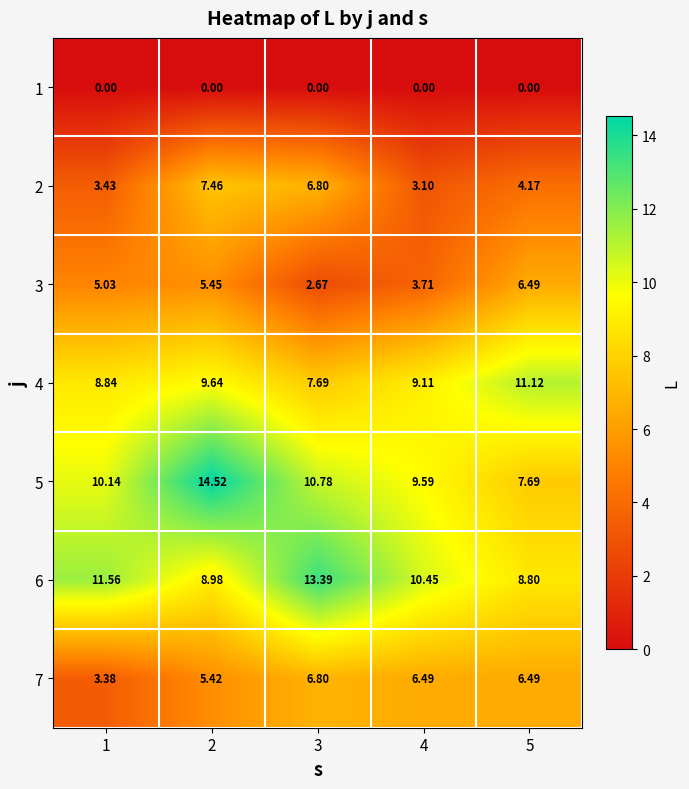

Is the value of 3 at 2 greater than the value of 7 at 5?

No